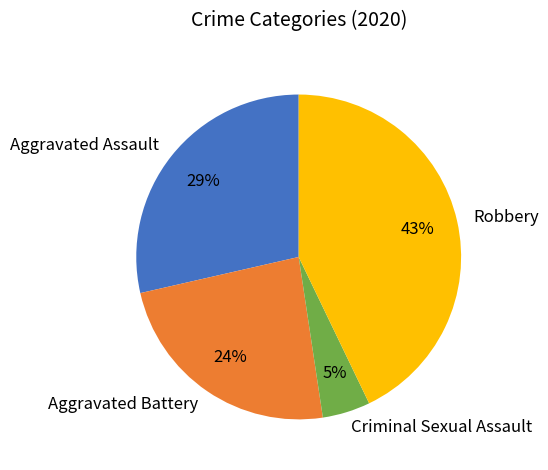

Is it true that Aggravated Assault is 29% of the pie?

True